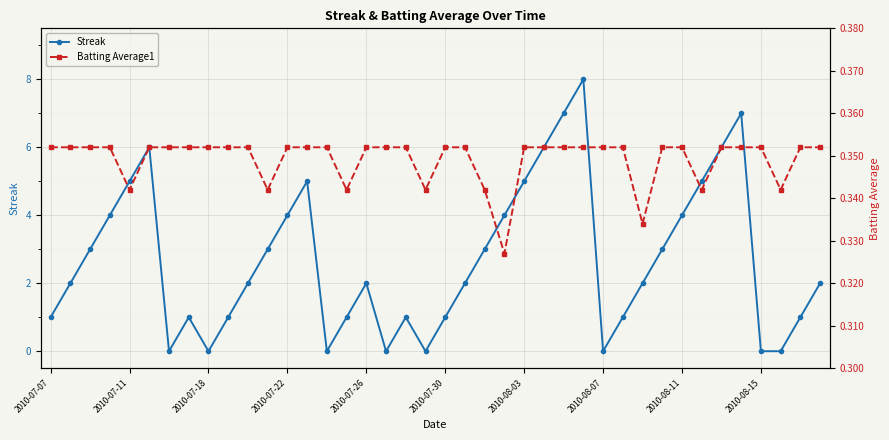

How many interior local peaks does the Streak series have?

7